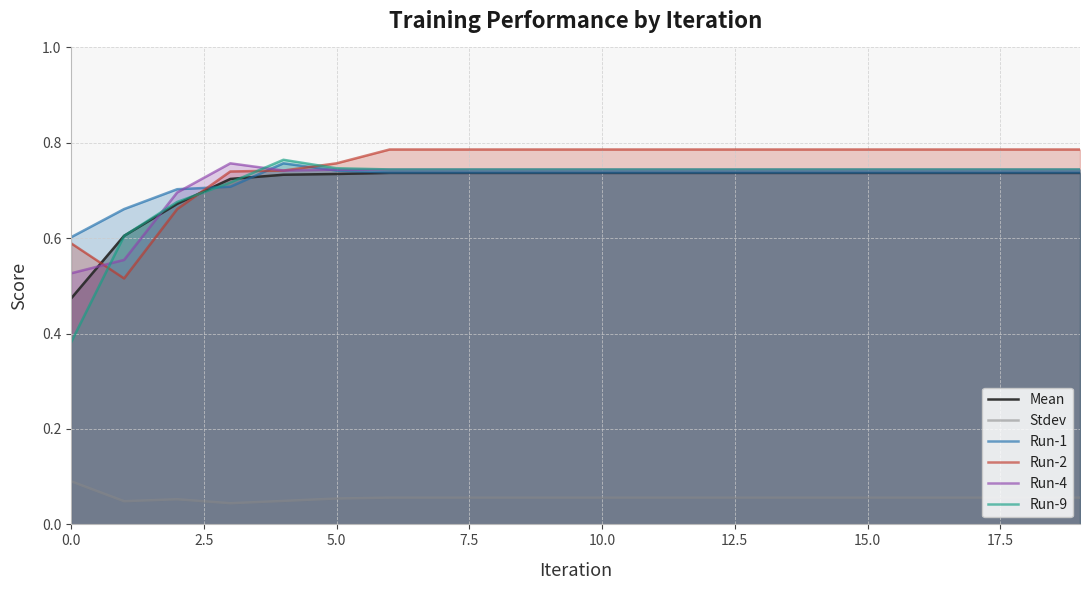

Count the Run-9 values in the range 0 to 1.

20